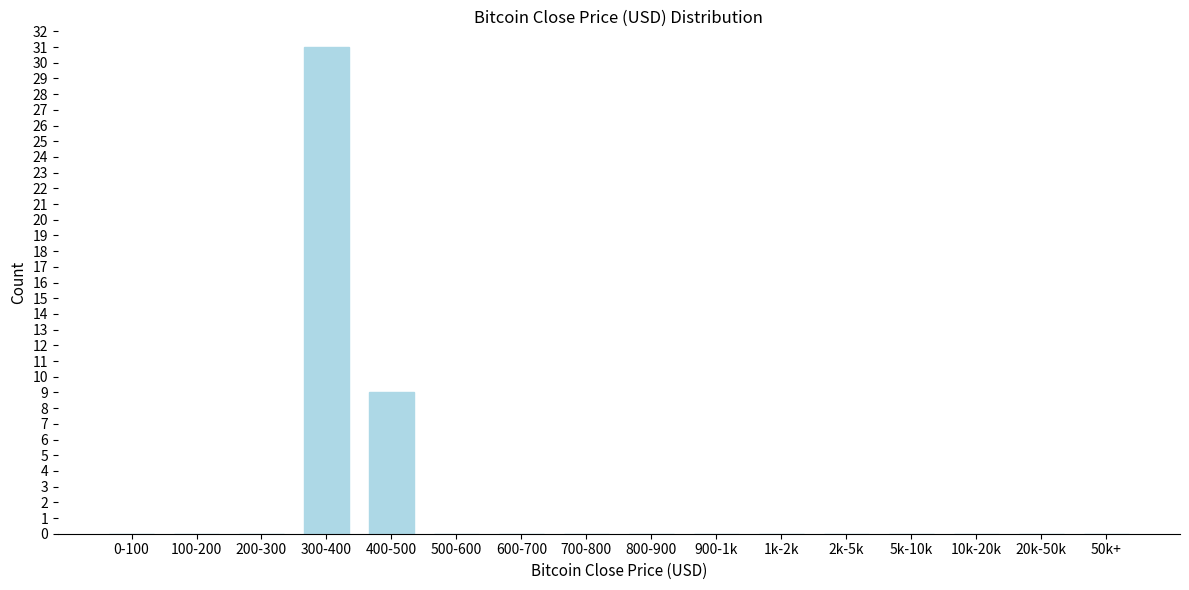

Reading left to right, list all the values displayed in this chart.

0-100=0	100-200=0	200-300=0	300-400=31	400-500=9	500-600=0	600-700=0	700-800=0	800-900=0	900-1k=0	1k-2k=0	2k-5k=0	5k-10k=0	10k-20k=0	20k-50k=0	50k+=0